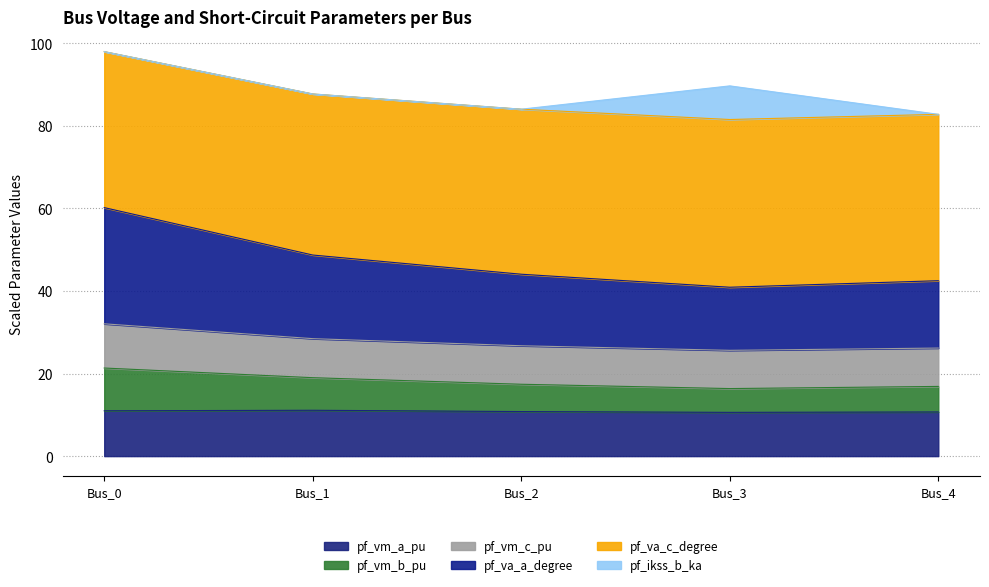

How many lines are shown in the chart?

6